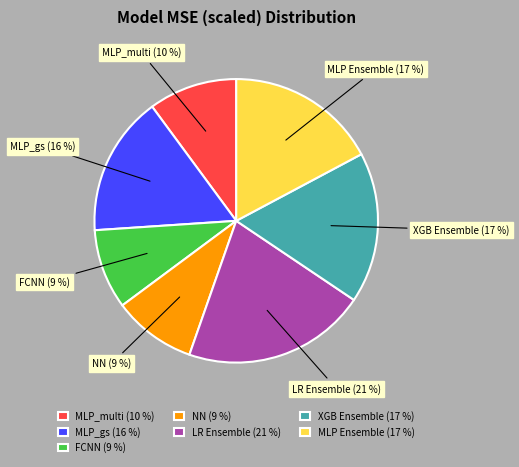

To the nearest percent, what percentage of the pie is XGB Ensemble?

17%